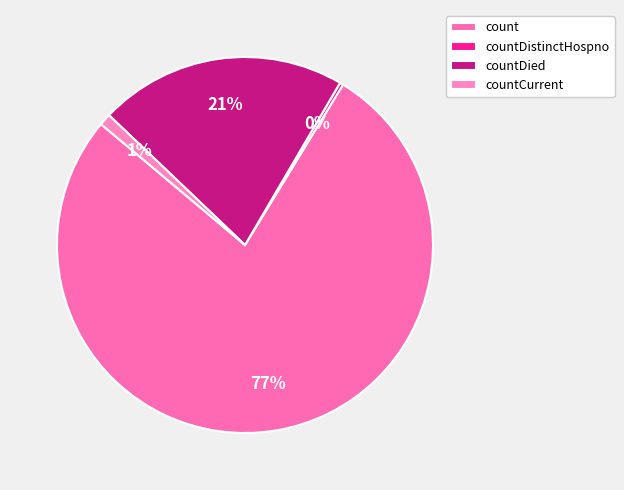

Rank the categories by value from highest to lowest.

count, countDied, countCurrent, countDistinctHospno